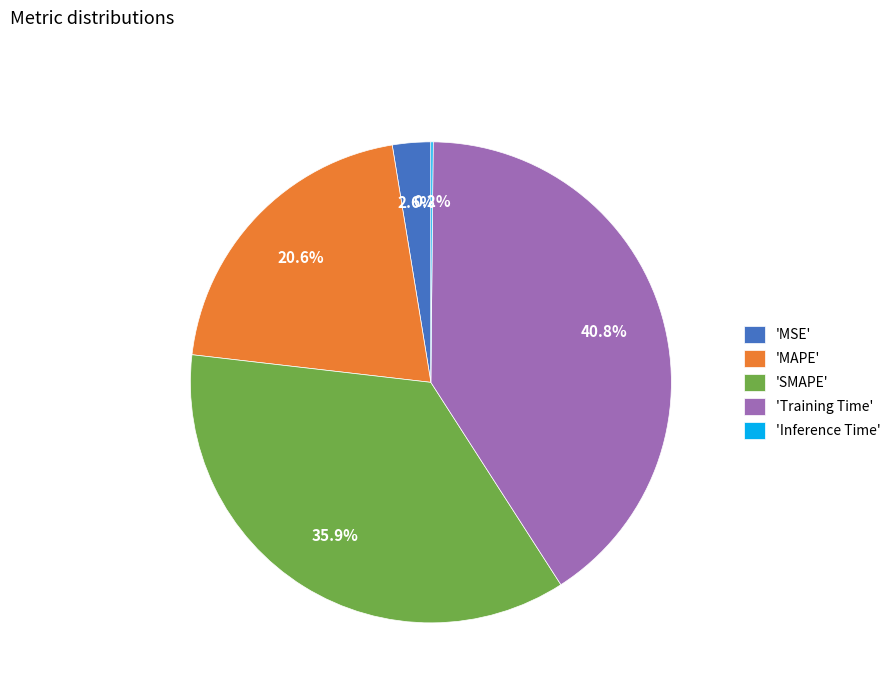

Which slice is the largest?

'Training Time'